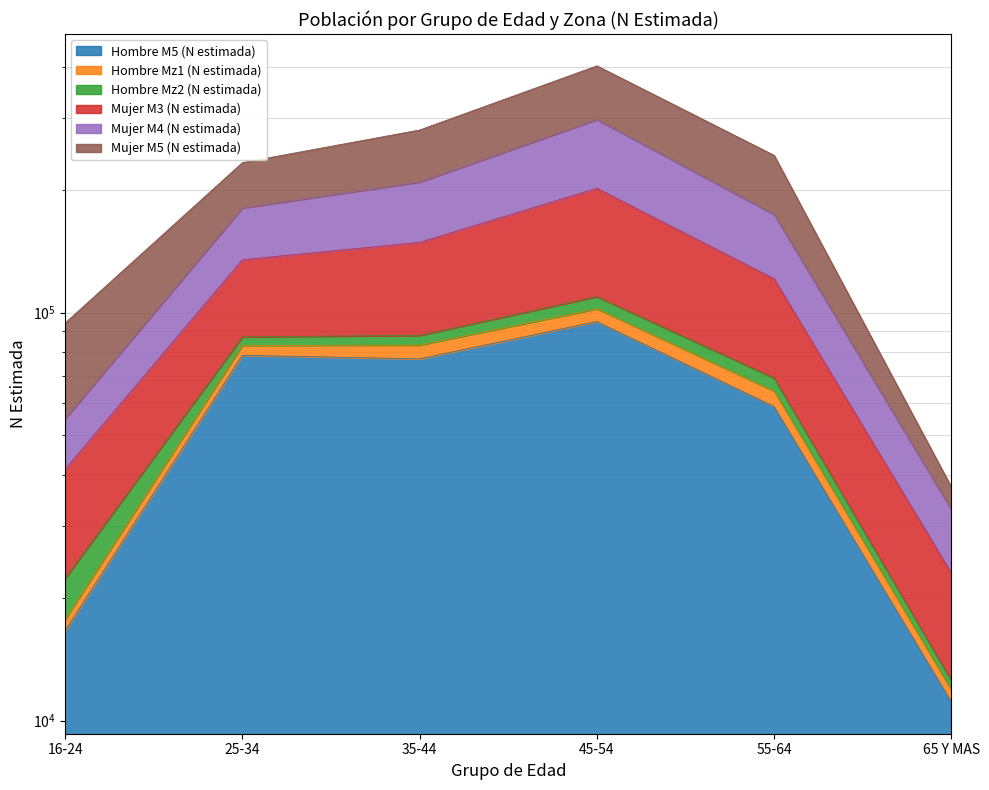

Read the Mujer M3 (N estimada) value at 25-34.

232972